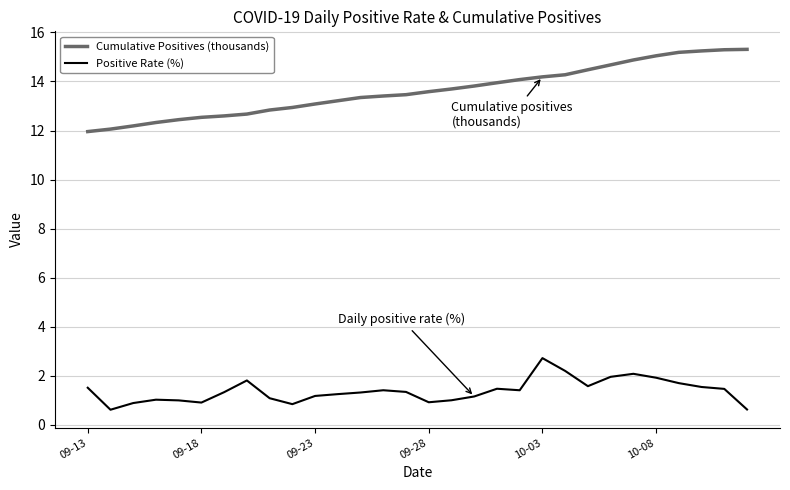

What is the difference between the maximum and minimum values in the Positive Rate (%) series?

2.1